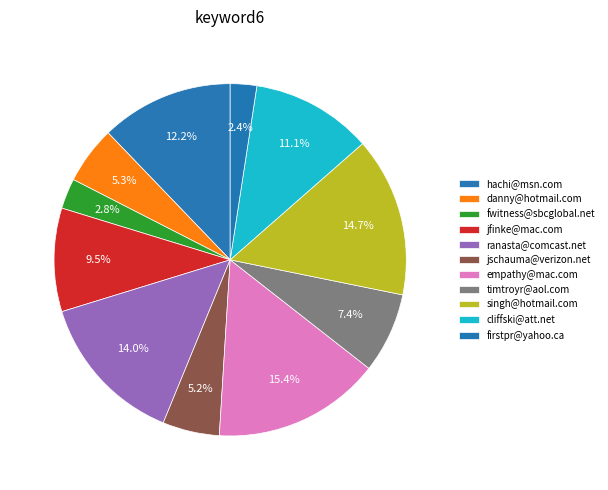

Combined, what portion of the pie is firstpr@yahoo.ca and ranasta@comcast.net?

16.5%